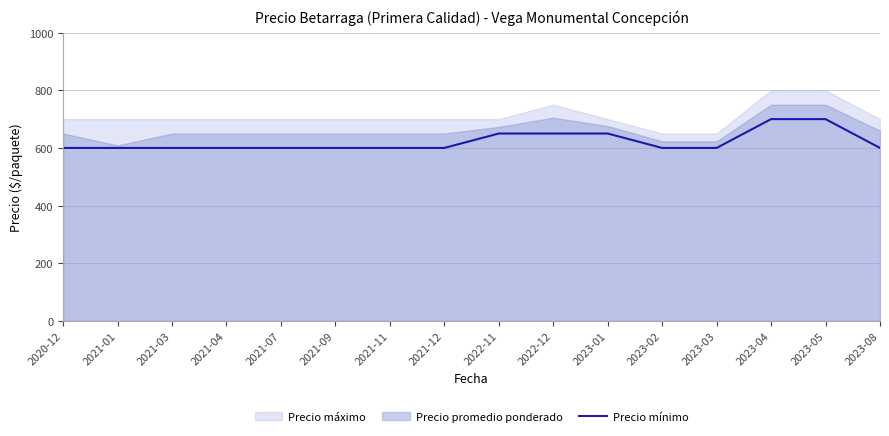

What is the label of the 11th point from the right?

2021-09